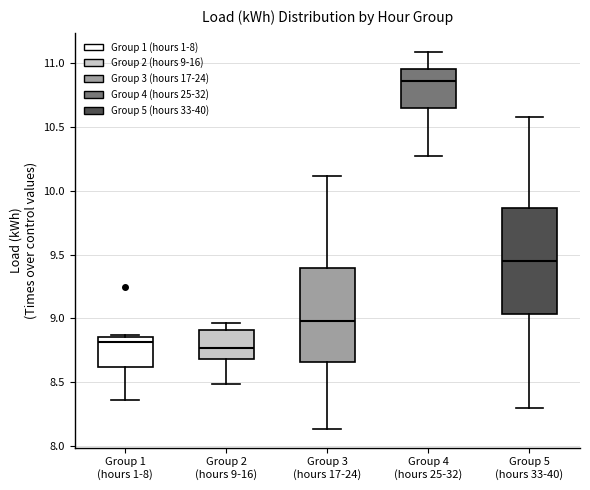

Which box's median line is the highest?

Group 4 (hours 25-32)